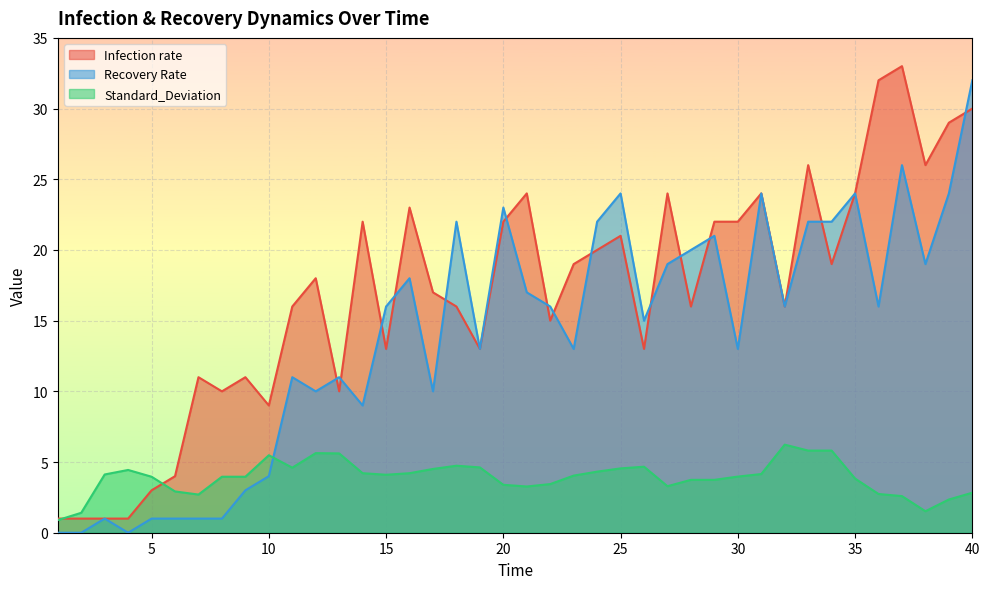

Where is the first local maximum for Standard_Deviation?

4